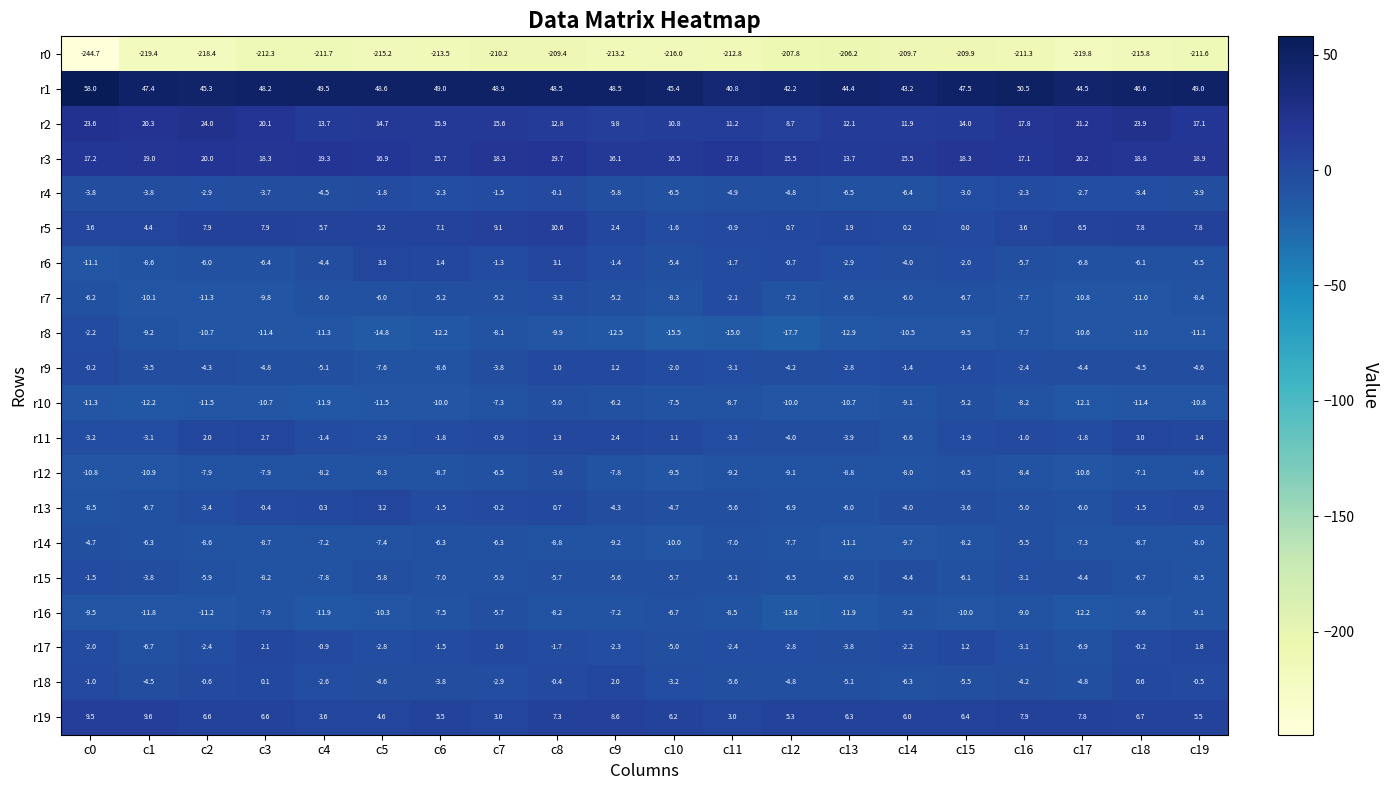

What is the spread (max minus min) of values at c8?

257.9